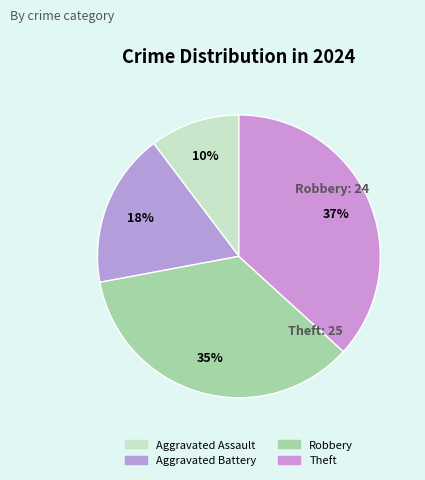

To the nearest percent, what is the difference between the largest and smallest slice percentages?

26%